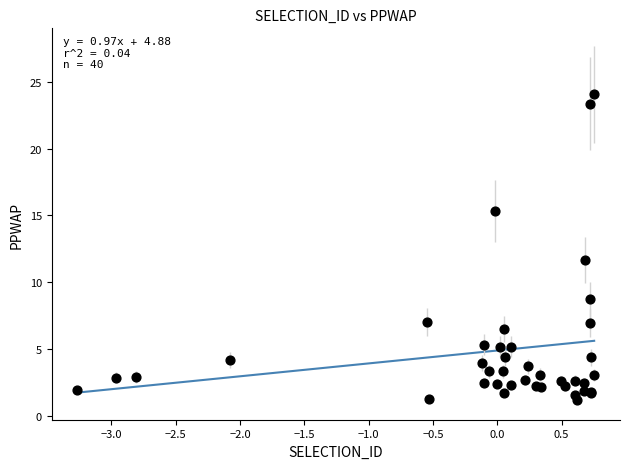

What Y value in the scatter plot is closest to 12?

11.7